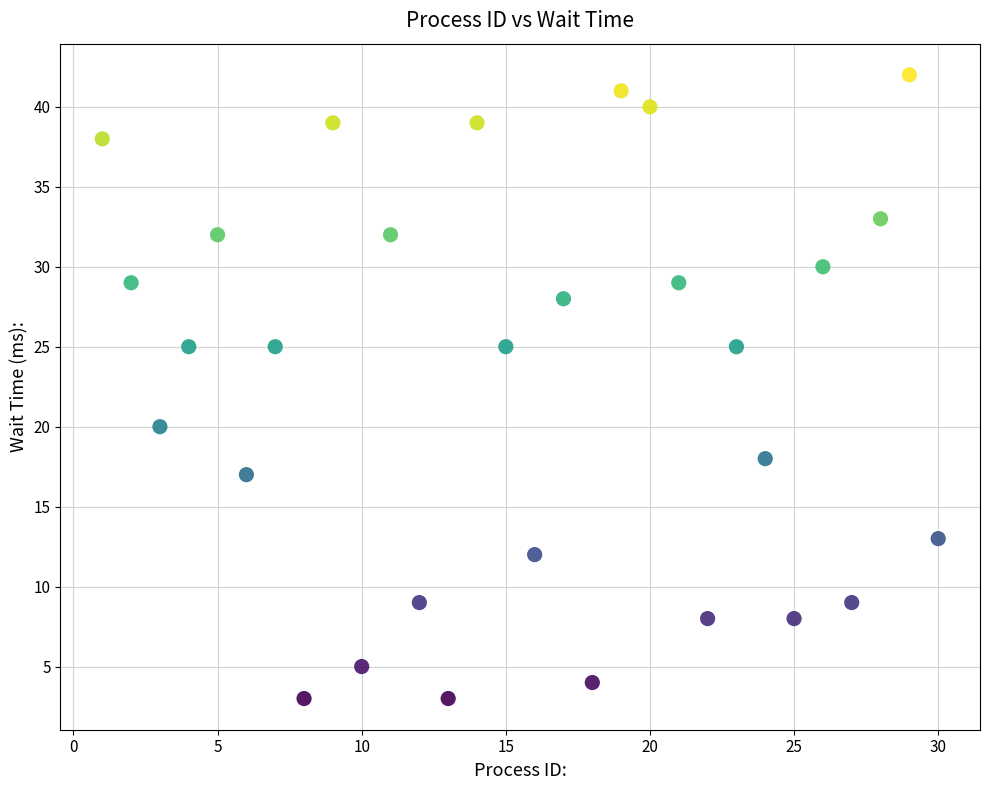

What Y value in the scatter plot is closest to 22?

20